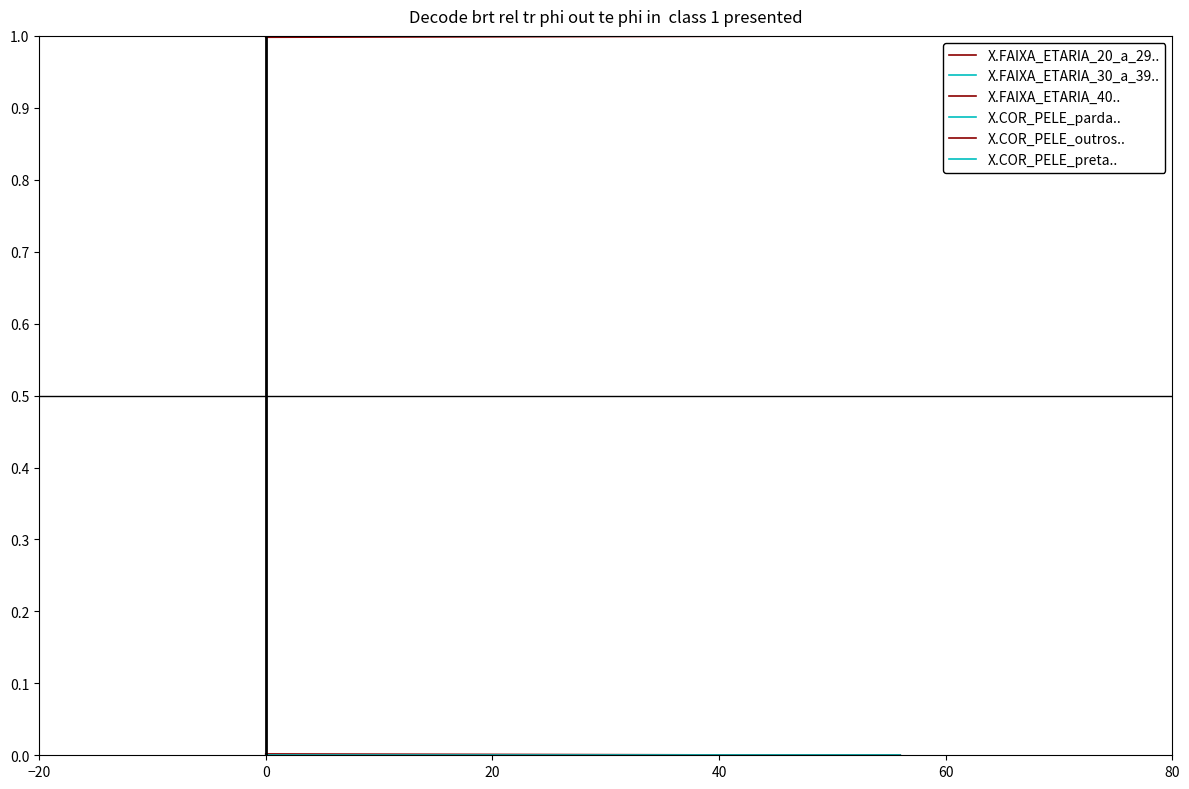

How many categories are shown in the chart?

2